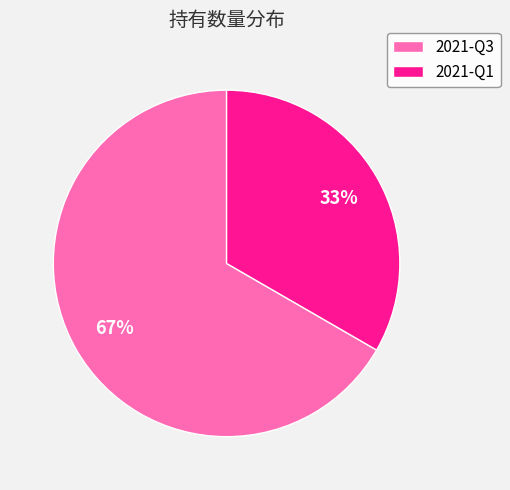

Rank the categories by value from highest to lowest.

2021-Q3, 2021-Q1